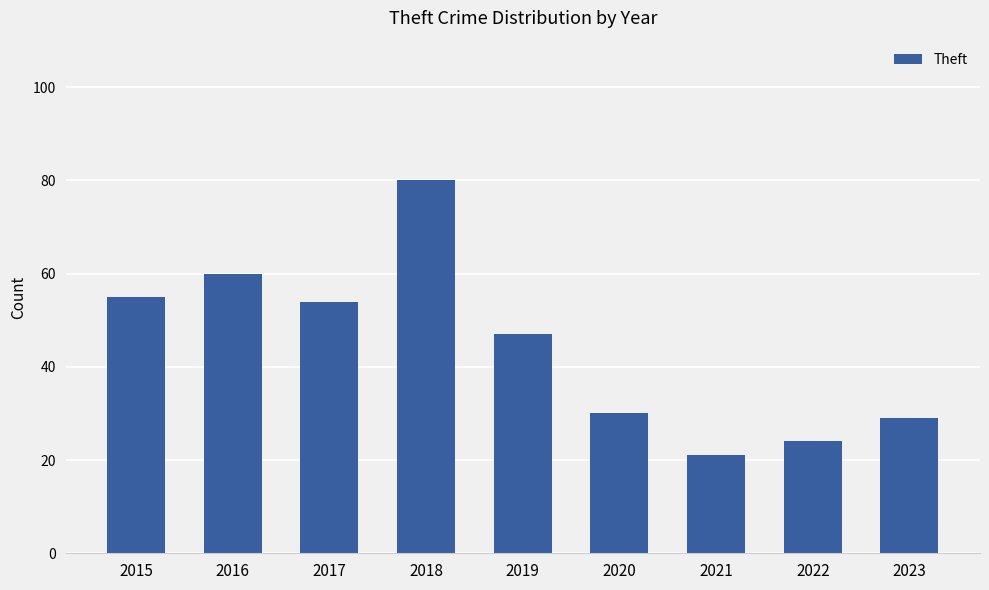

At which category does the chart reach its peak across all series?

2018